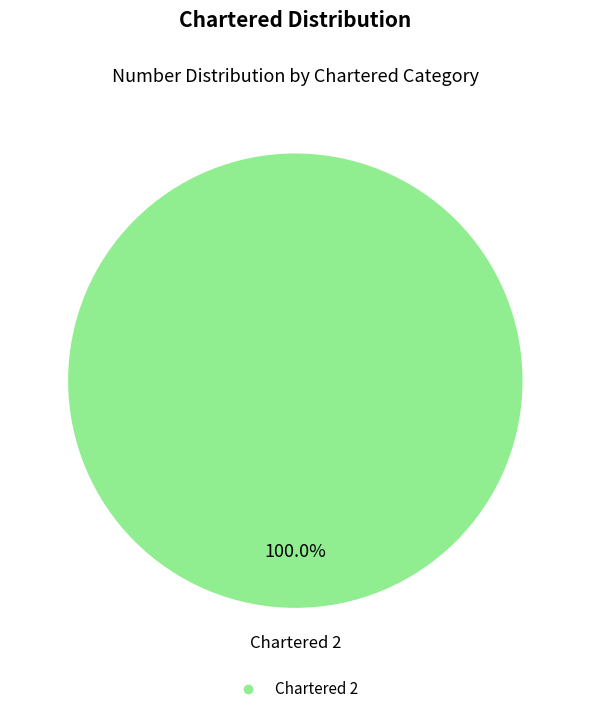

Is there any slice that represents more than half of the pie?

Yes